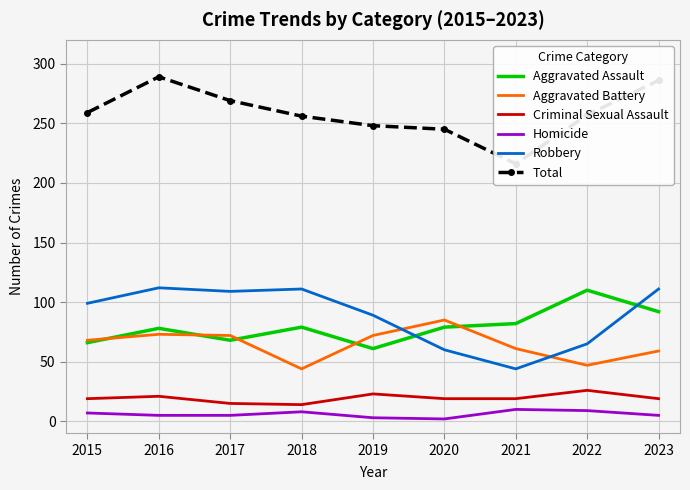

At which category does the chart reach its peak across all series?

2016